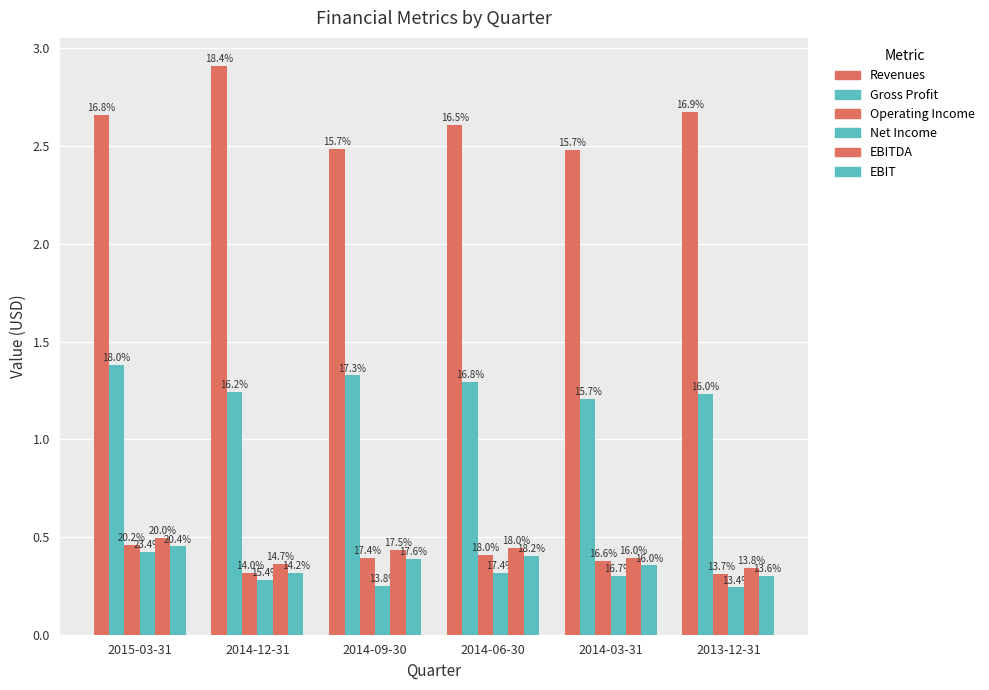

Are the bars horizontal?

No